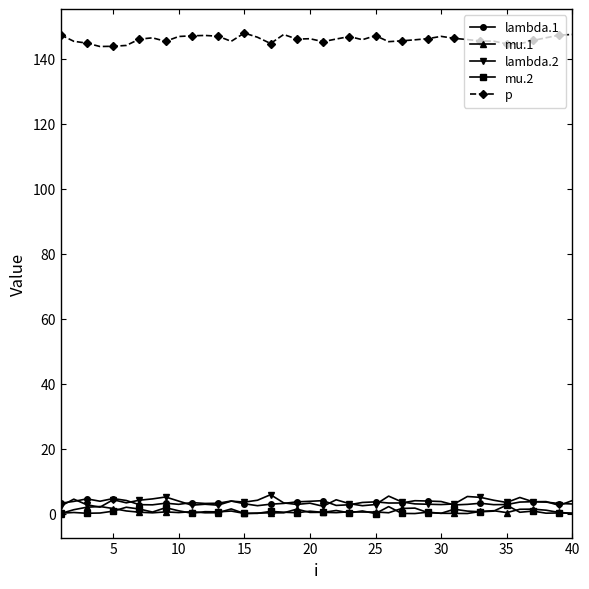

True or false: mu.1 has more than 2 interior local peaks.

True